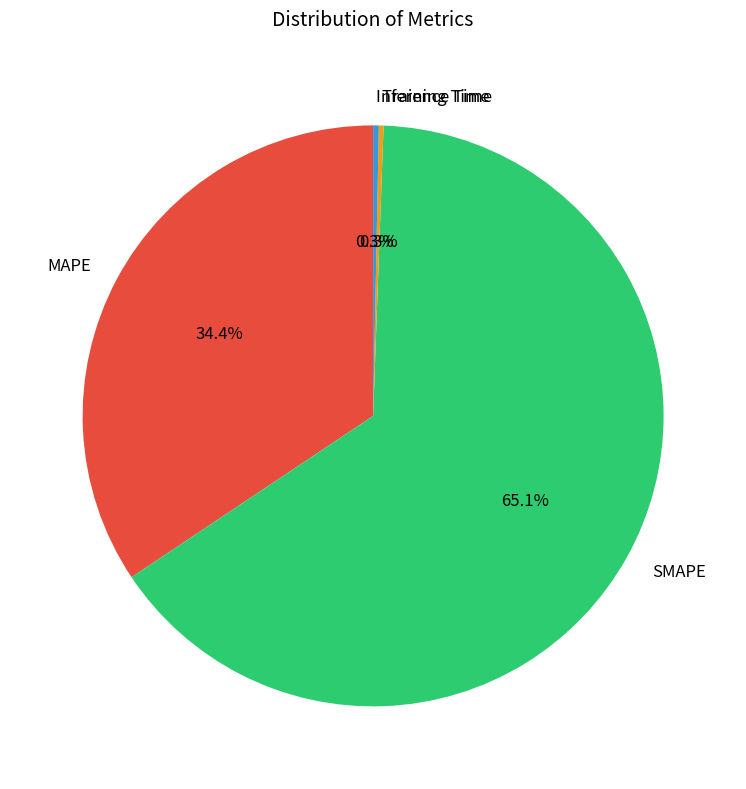

Which slice is the largest?

SMAPE